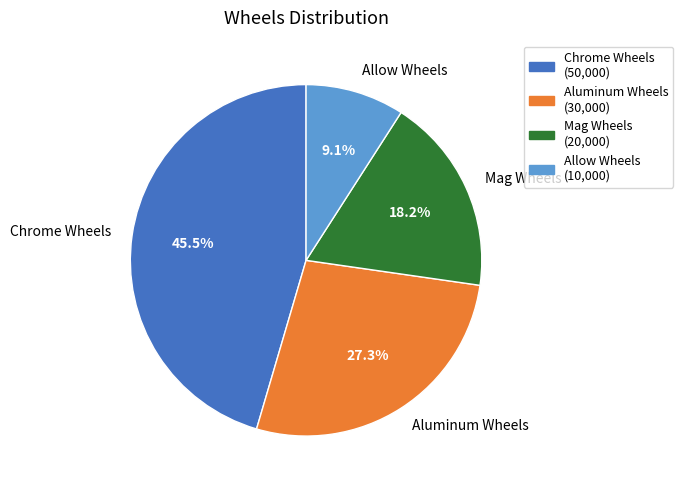

What portion of the pie excludes Allow Wheels?

90.9%